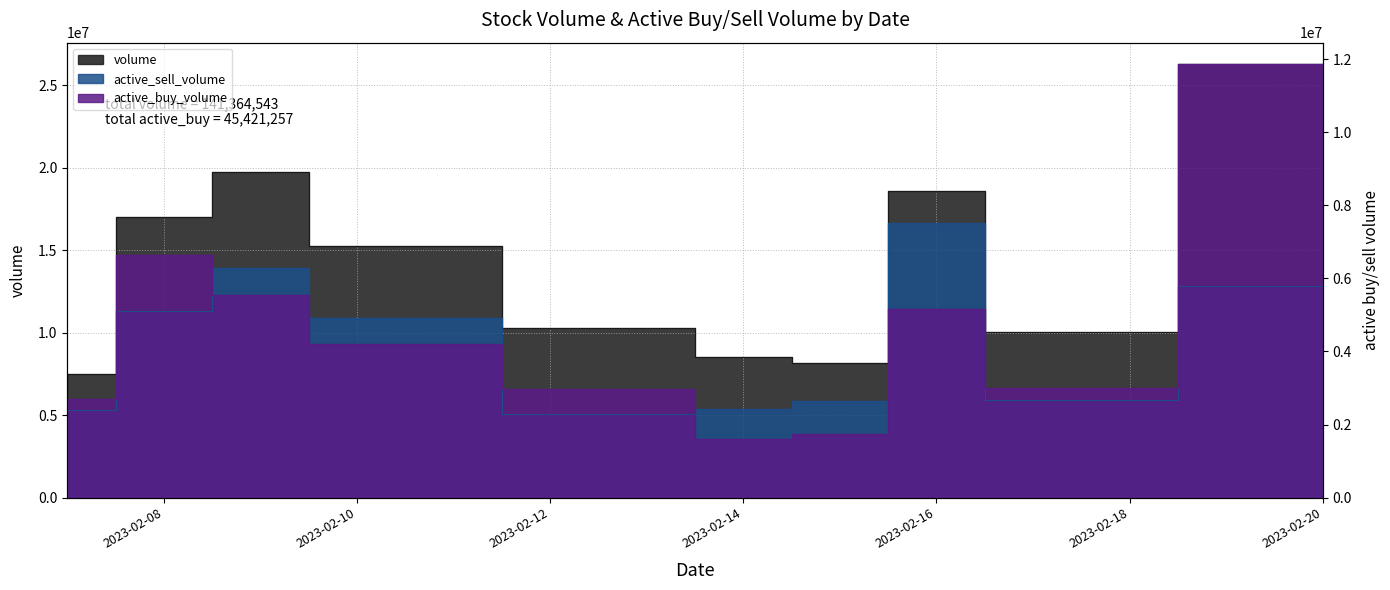

Between 2023-02-09 and 2023-02-16, which series saw the biggest shift?

active_sell_volume